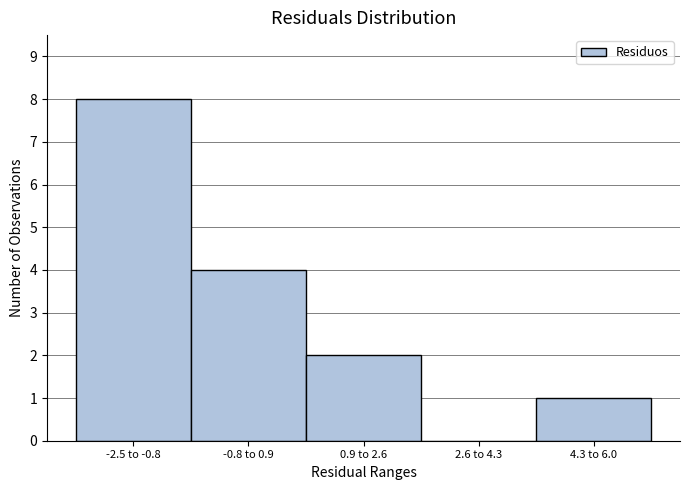

Reading left to right, transcribe all the data shown in this chart.

-2.5 to -0.8=8	-0.8 to 0.9=4	0.9 to 2.6=2	2.6 to 4.3=0	4.3 to 6.0=1